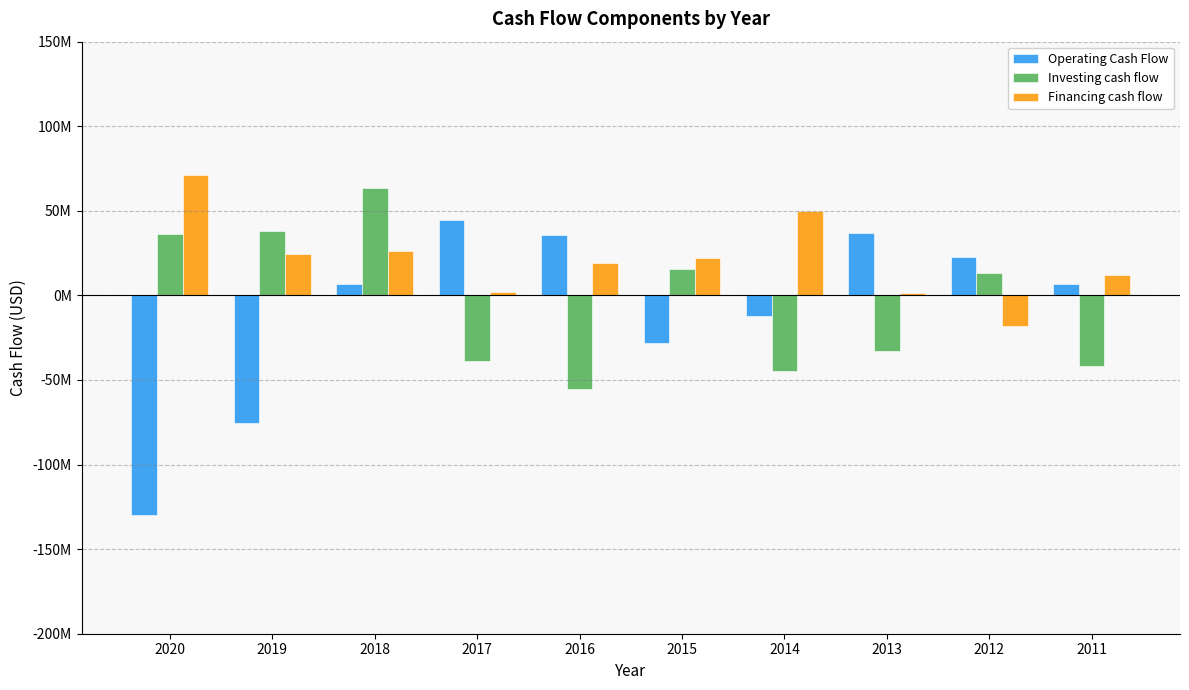

What is the spread (max minus min) of values at 2015?

50052100